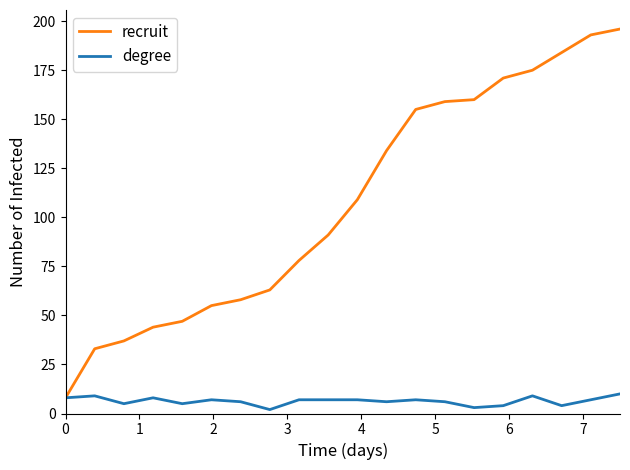

Which series has the widest spread of values?

recruit